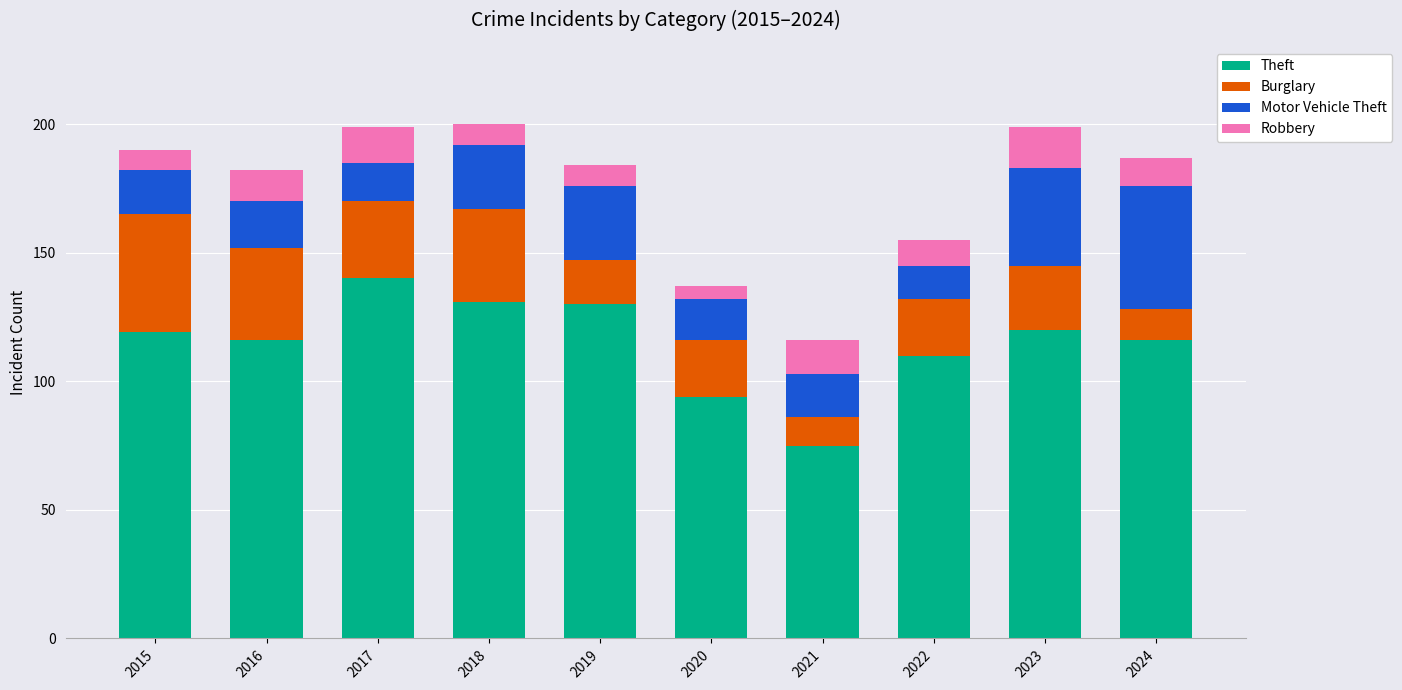

What is the difference between the maximum and second lowest values in the Theft series?

46